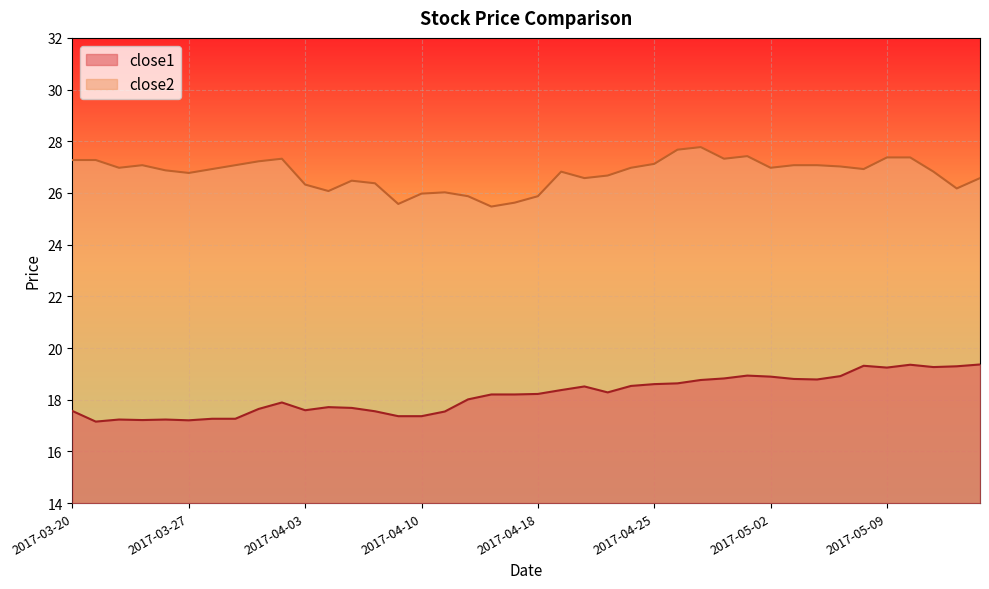

At which label does close2 reach its peak?

2017-04-27